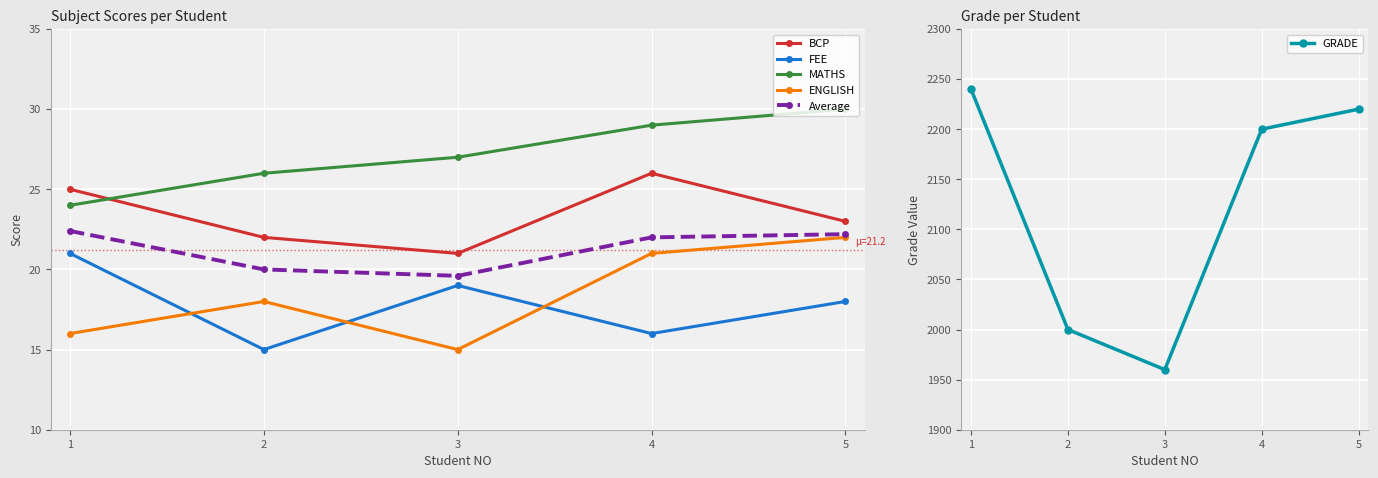

Is it true that Average equals 38.0 at 1?

False